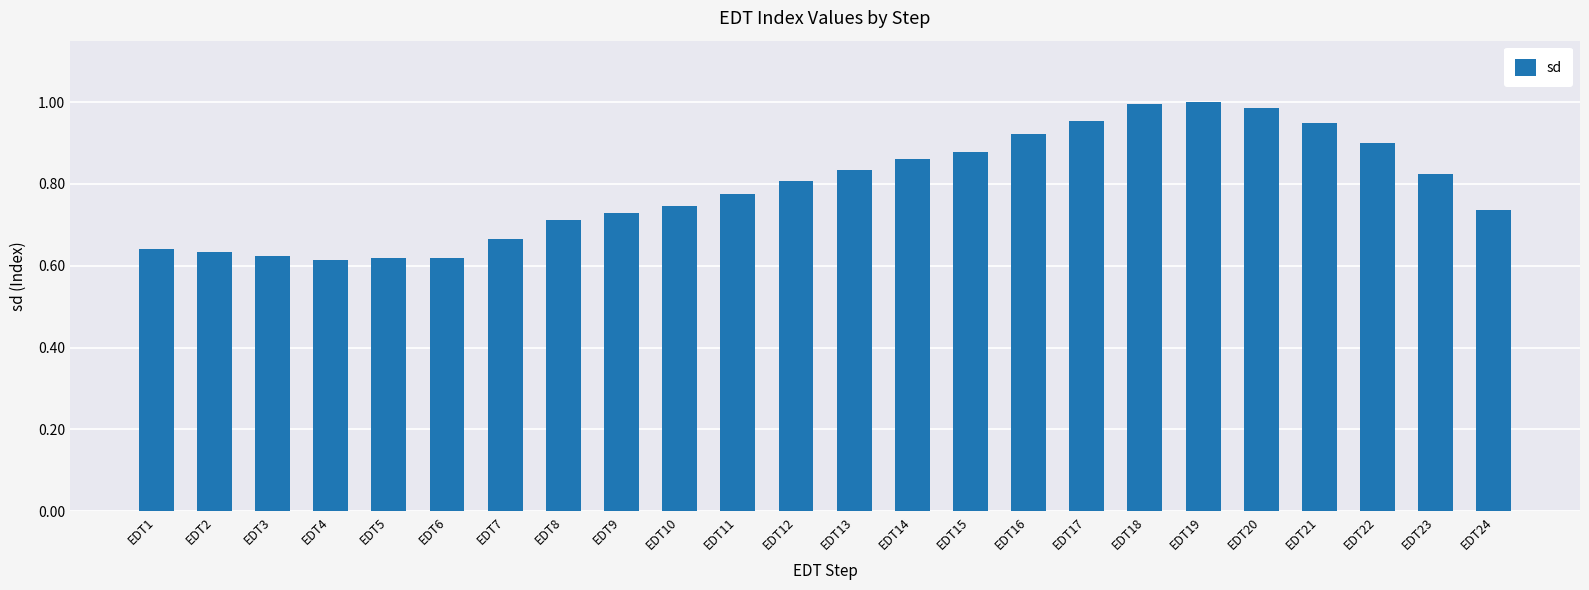

What is the difference between the second highest and second lowest values?

0.4